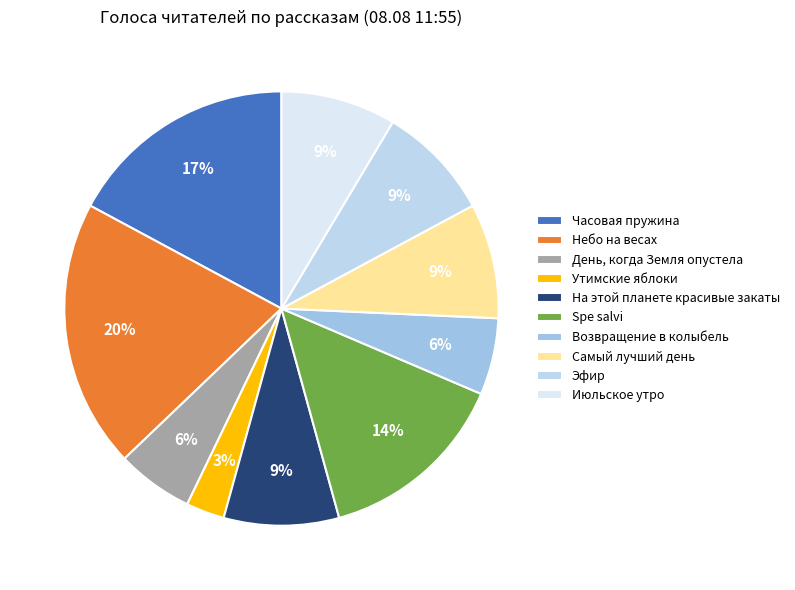

Is it true that Возвращение в колыбель is 13% of the pie?

False